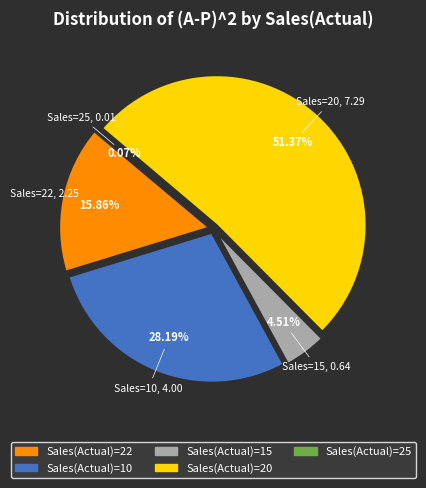

The 20 slice represents 38% of the pie. True or false?

False